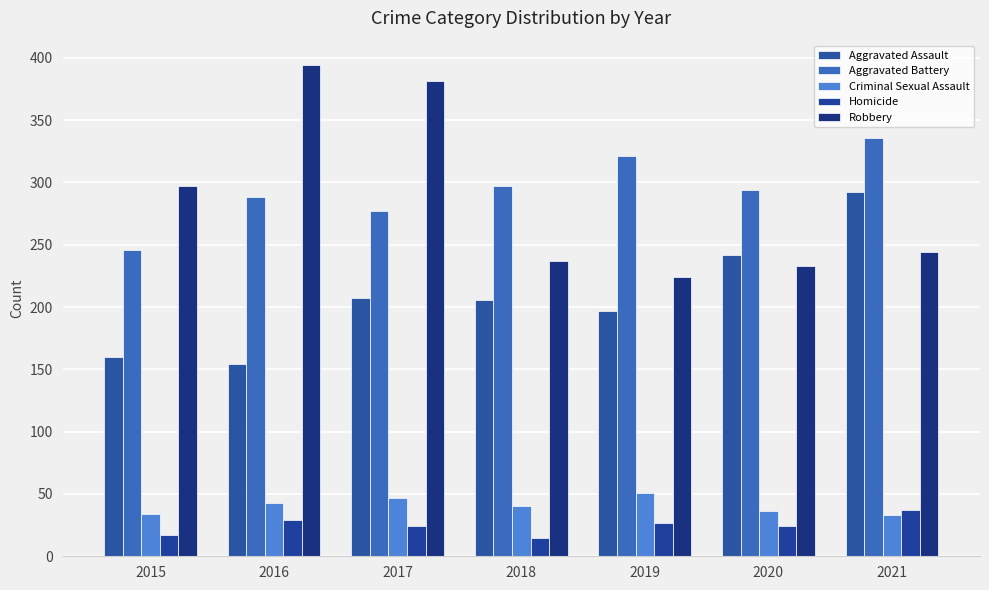

What is the spread (max minus min) of values at 2016?

365